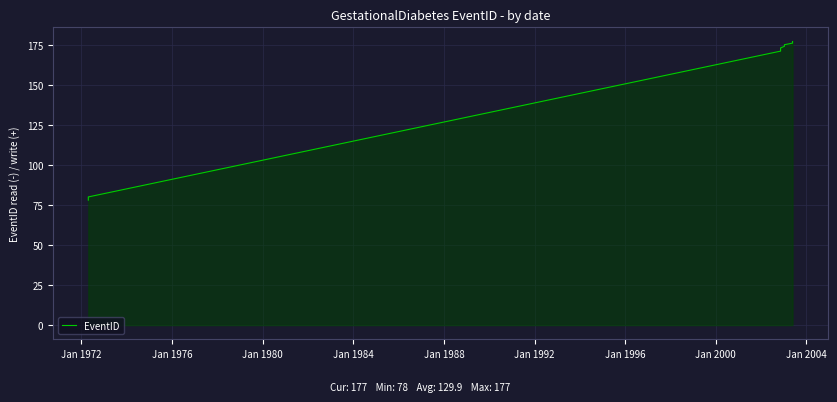

True or false: there are more than 1 points higher than both neighbors.

False